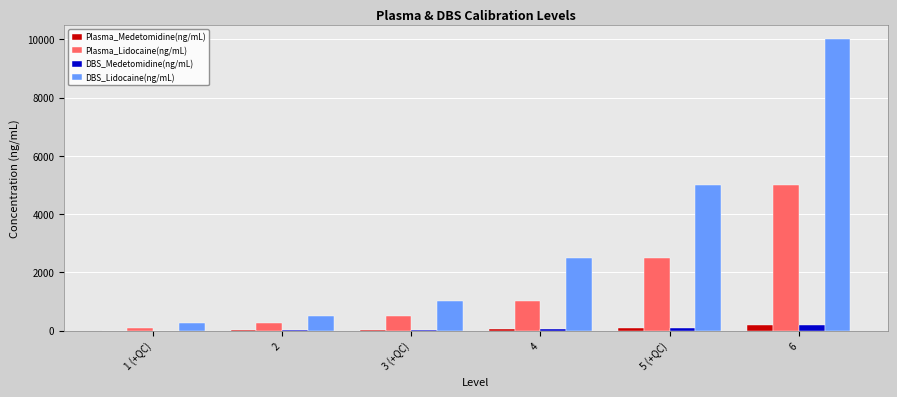

What is the spread (max minus min) of values at 3 (+QC)?

980